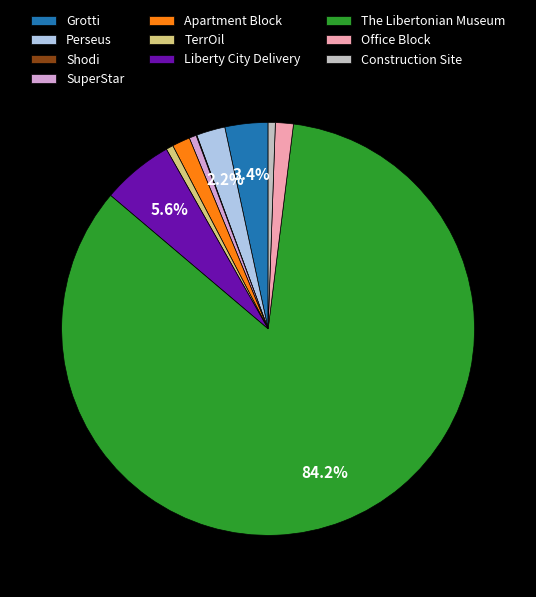

Which slice is the largest?

The Libertonian Museum